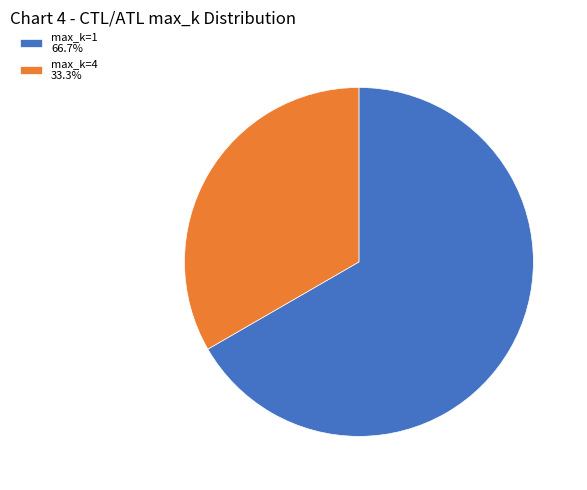

Approximately how many times larger is the value at max_k=4 33.3% compared to max_k=1 66.7%?

0.5